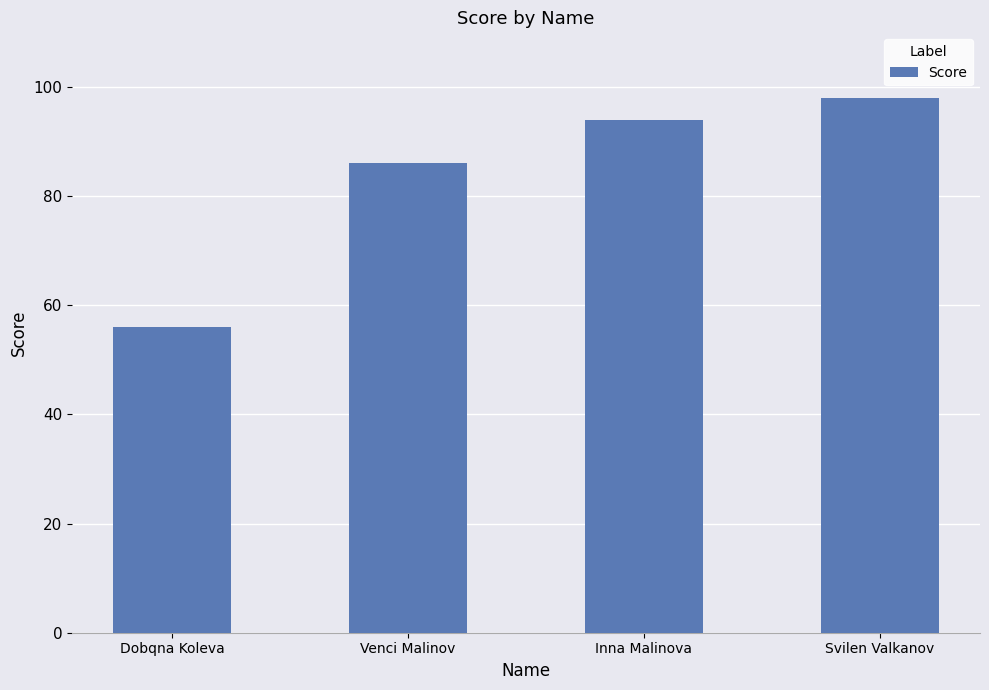

Rank the categories by value from lowest to highest.

Dobqna Koleva, Venci Malinov, Inna Malinova, Svilen Valkanov